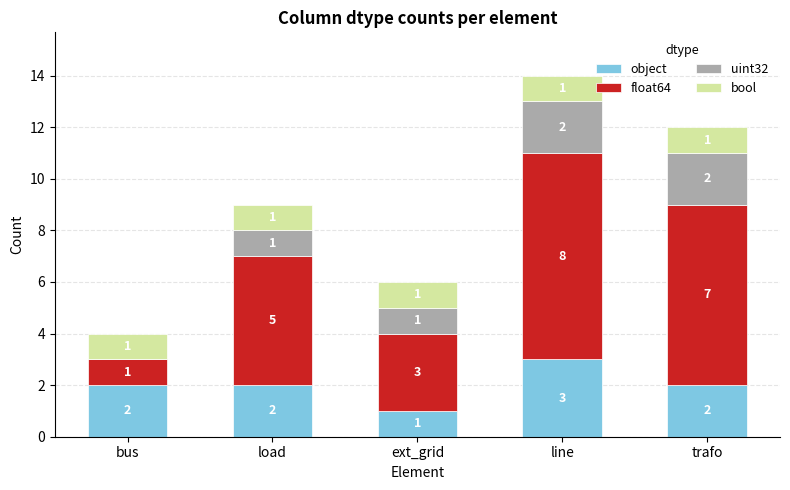

What is the maximum value for object?

3